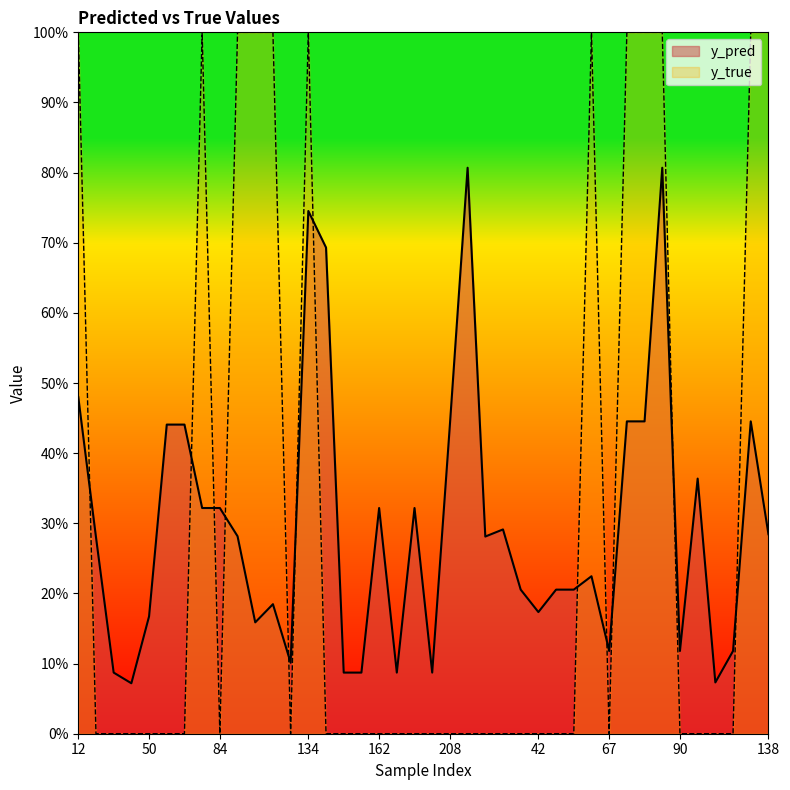

List the labels in order of y_true value, largest first.

12, 76, 89, 96, 122, 134, 65, 70, 77, 80, 105, 138, 15, 20, 44, 50, 61, 68, 84, 126, 141, 158, 159, 162, 167, 171, 195, 208, 1, 21, 28, 30, 42, 43, 59, 67, 90, 100, 101, 103